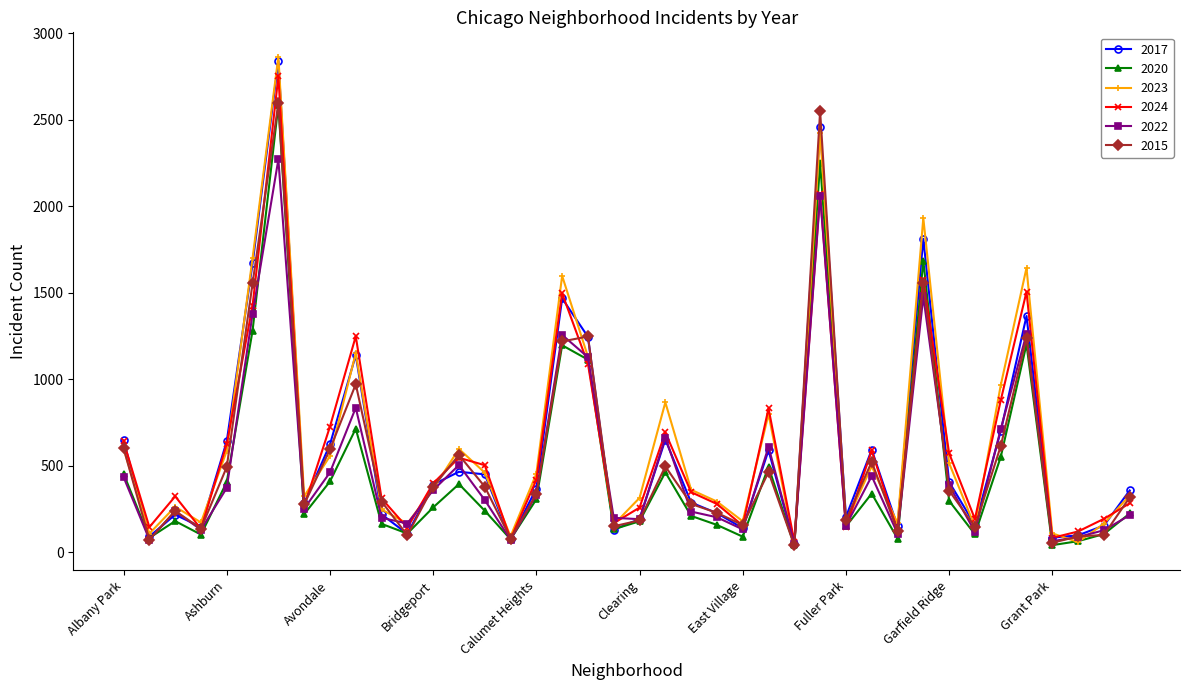

In 2023, how many points are higher than both neighbors (excluding endpoints)?

11